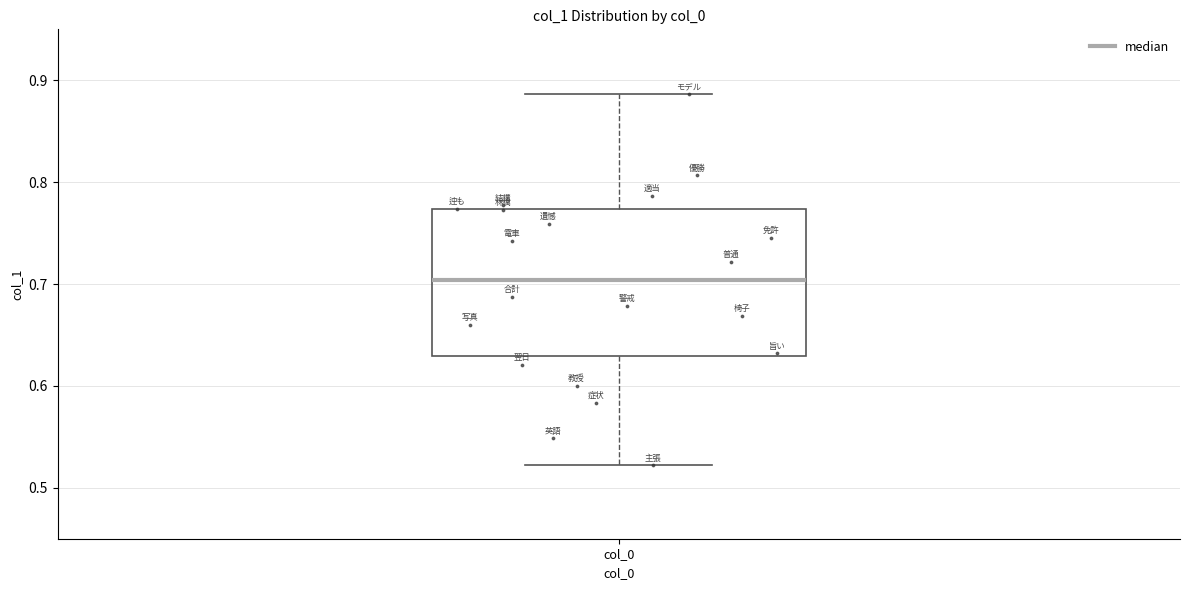

Transcribe this box plot: give where the median line is, the range the box spans, and where the two whiskers end, as read against the y-axis. The values are not printed on the chart, so give them approximately, as read against the axis.

median 0.70, box 0.63 to 0.77, whiskers 0.52 to 0.89